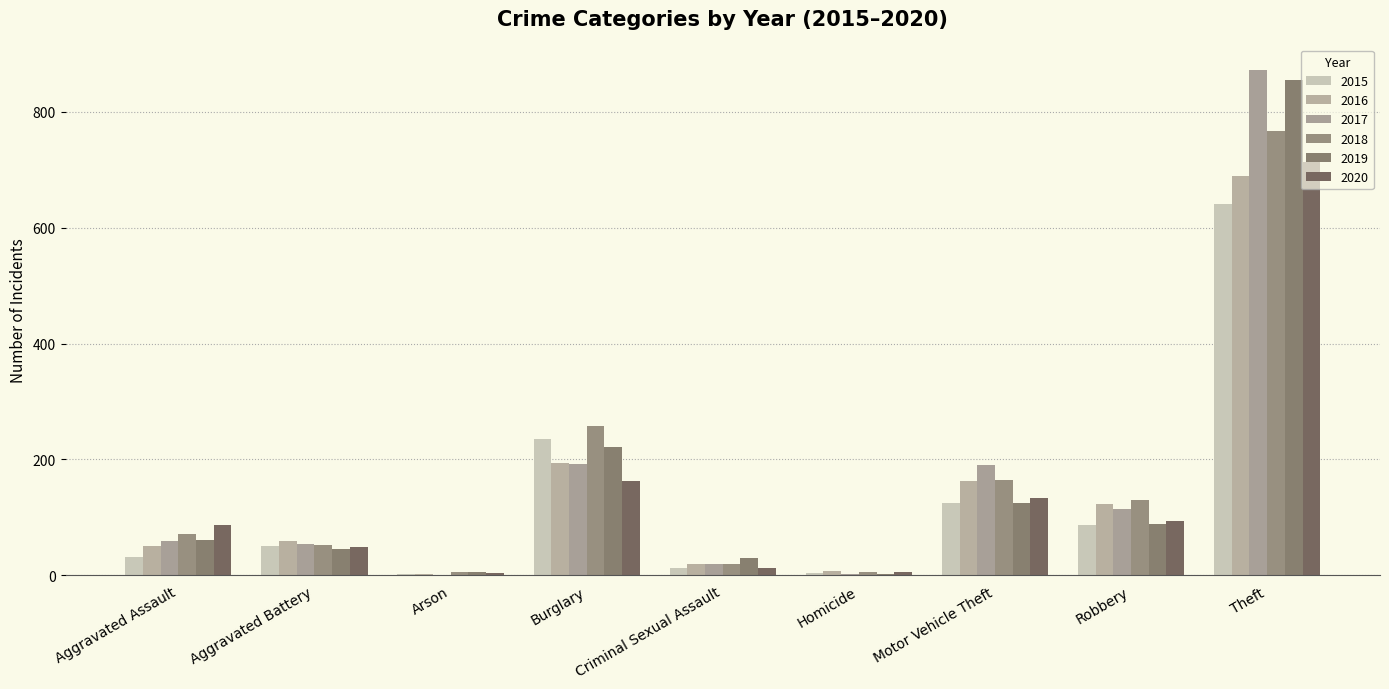

List the series in order of their peak value, lowest first.

2015, 2016, 2020, 2018, 2019, 2017